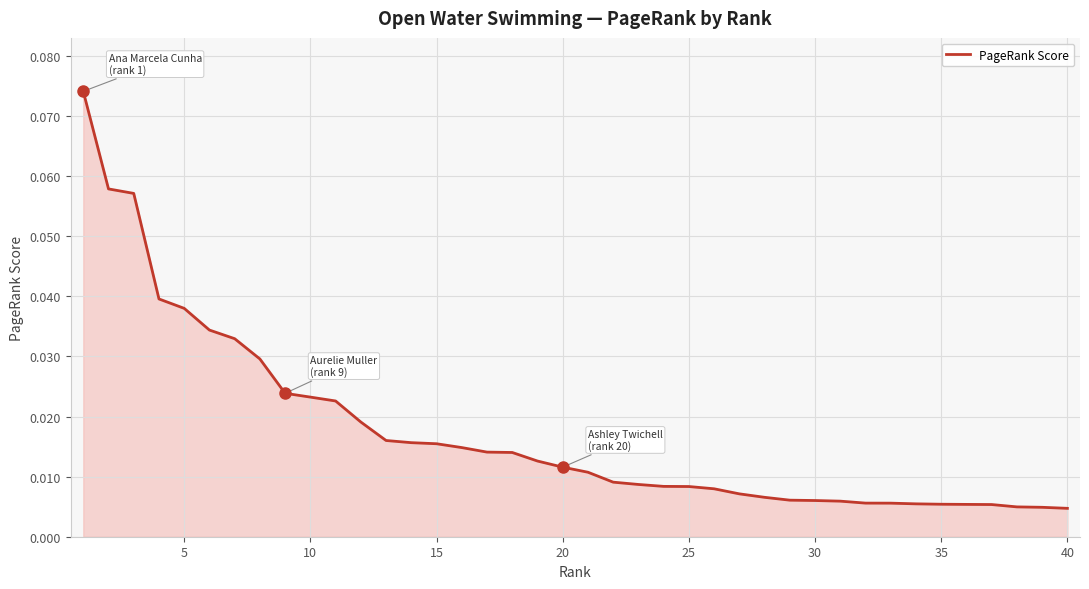

What is the maximum value shown in the chart?

0.1